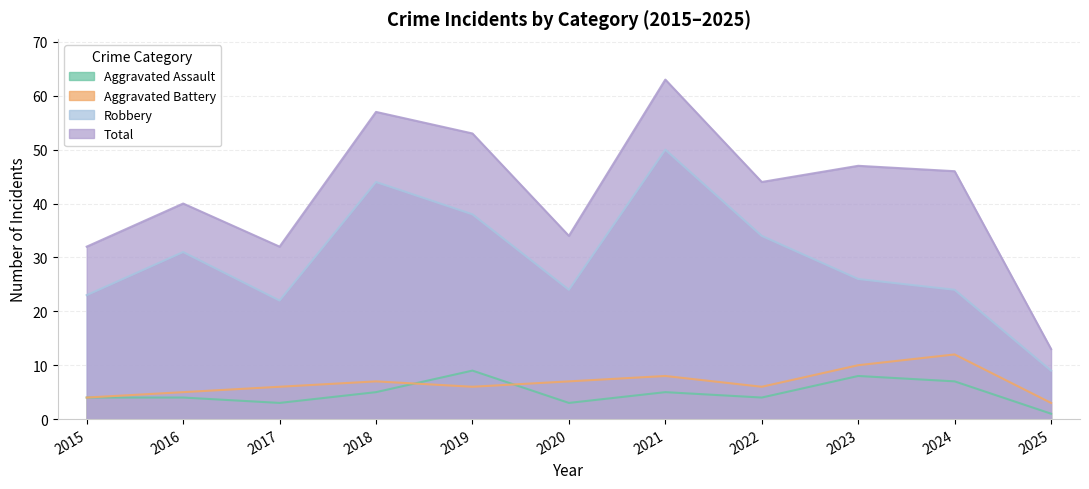

Which has a higher value, 2020 or 2023?

2023